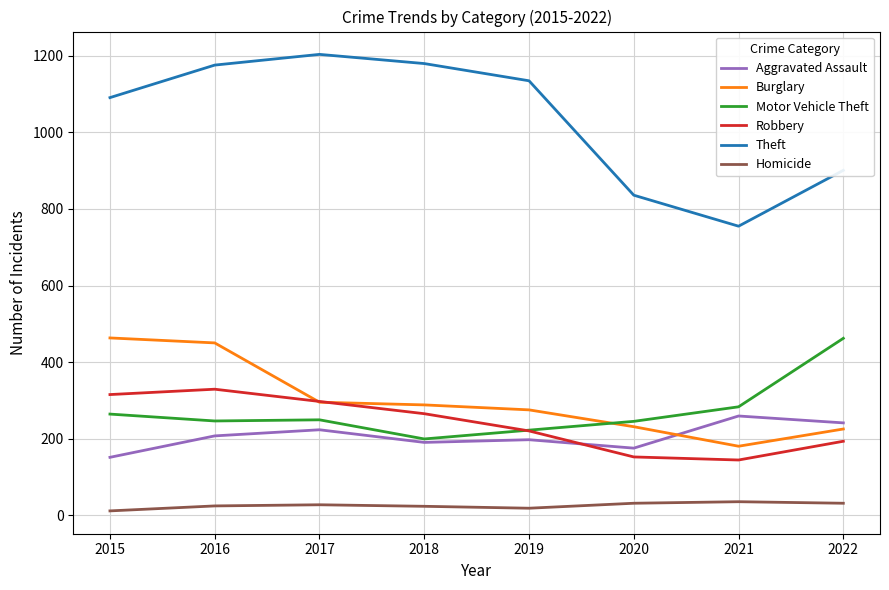

What value does the Aggravated Assault series have at 2021, to the nearest 5?

260